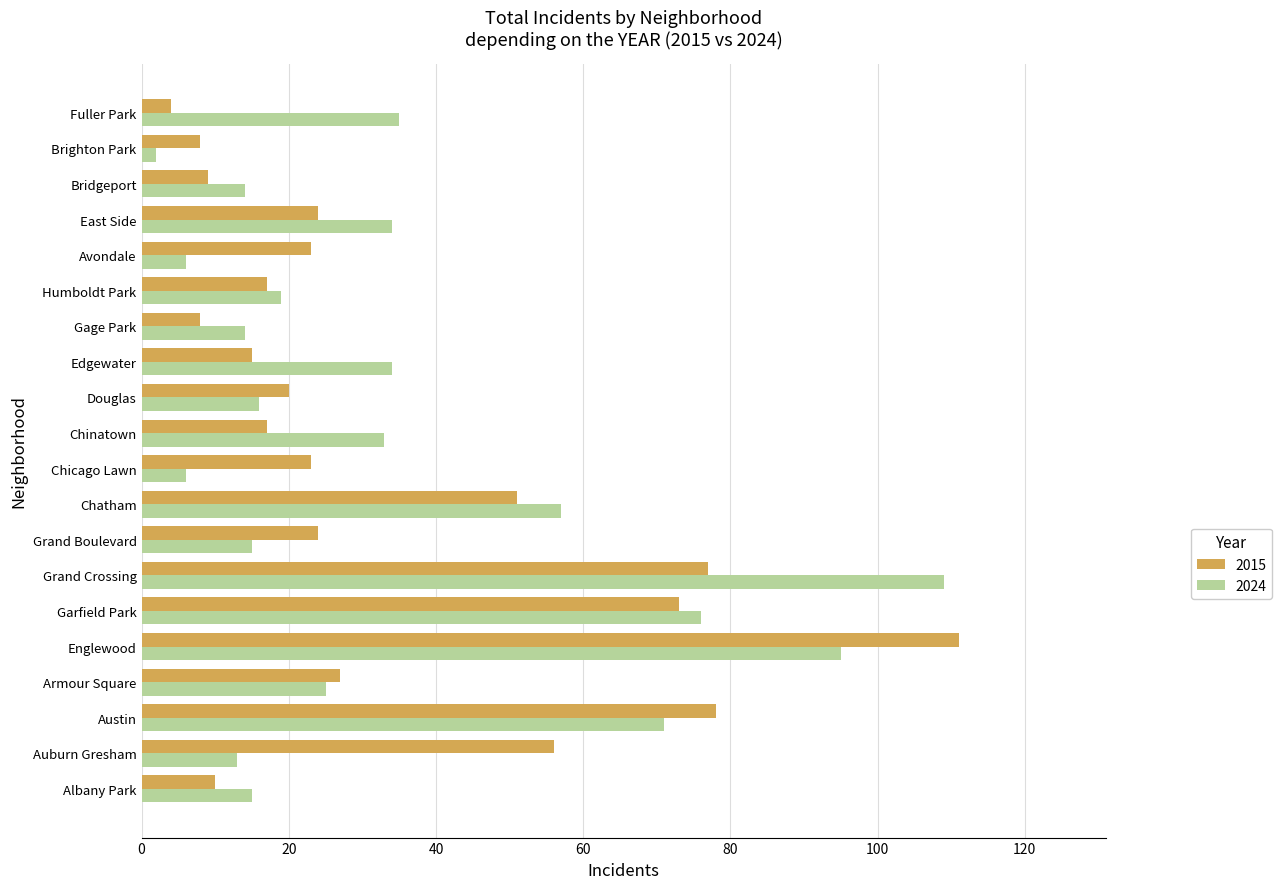

What is the difference between the maximum and minimum values in the 2024 series?

107